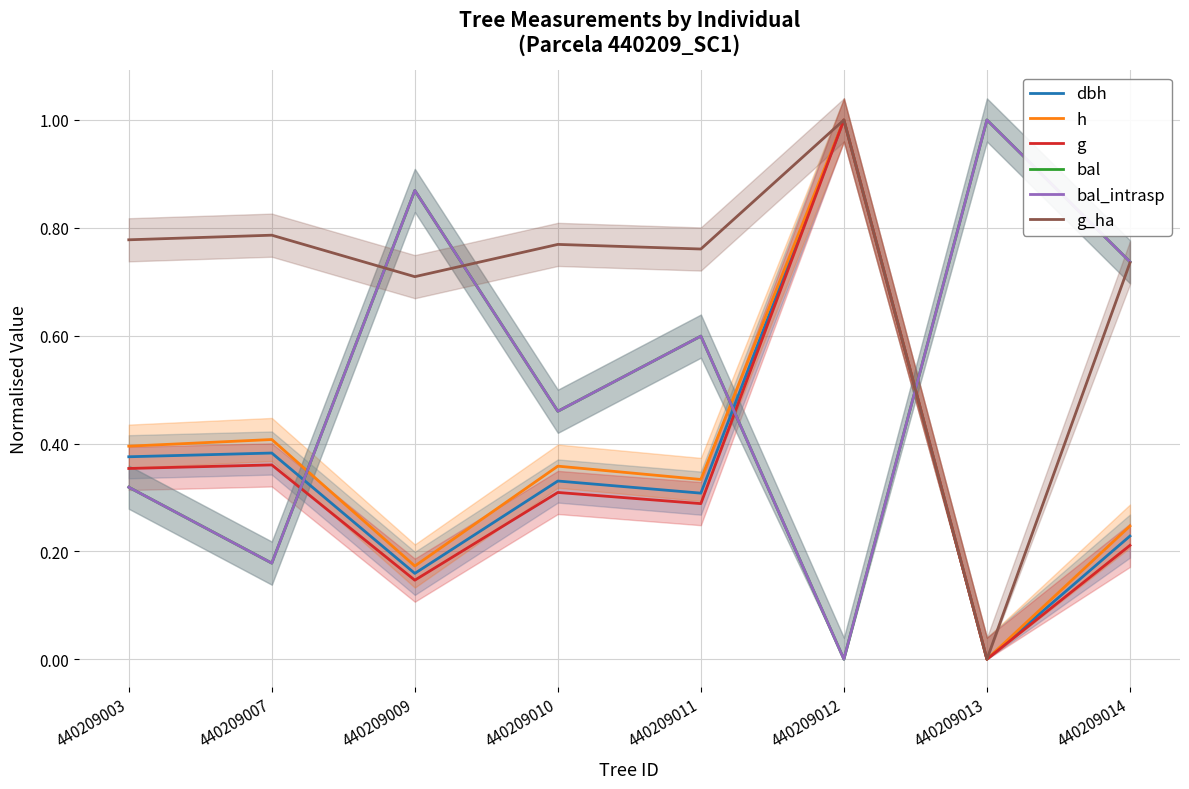

True or false: bal_intrasp and g_ha intersect in this chart.

True